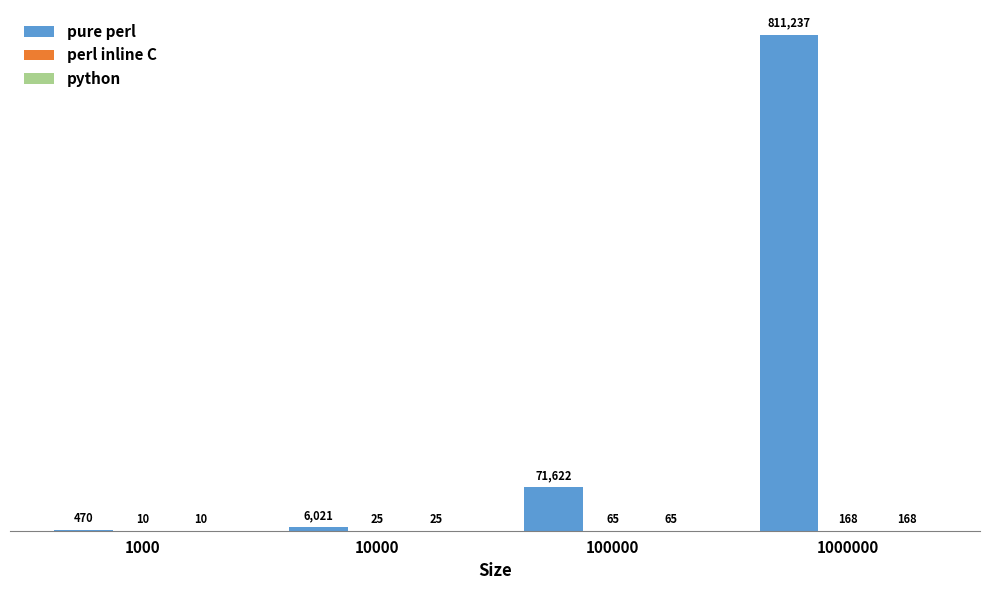

Which series has the largest total across all categories?

pure perl